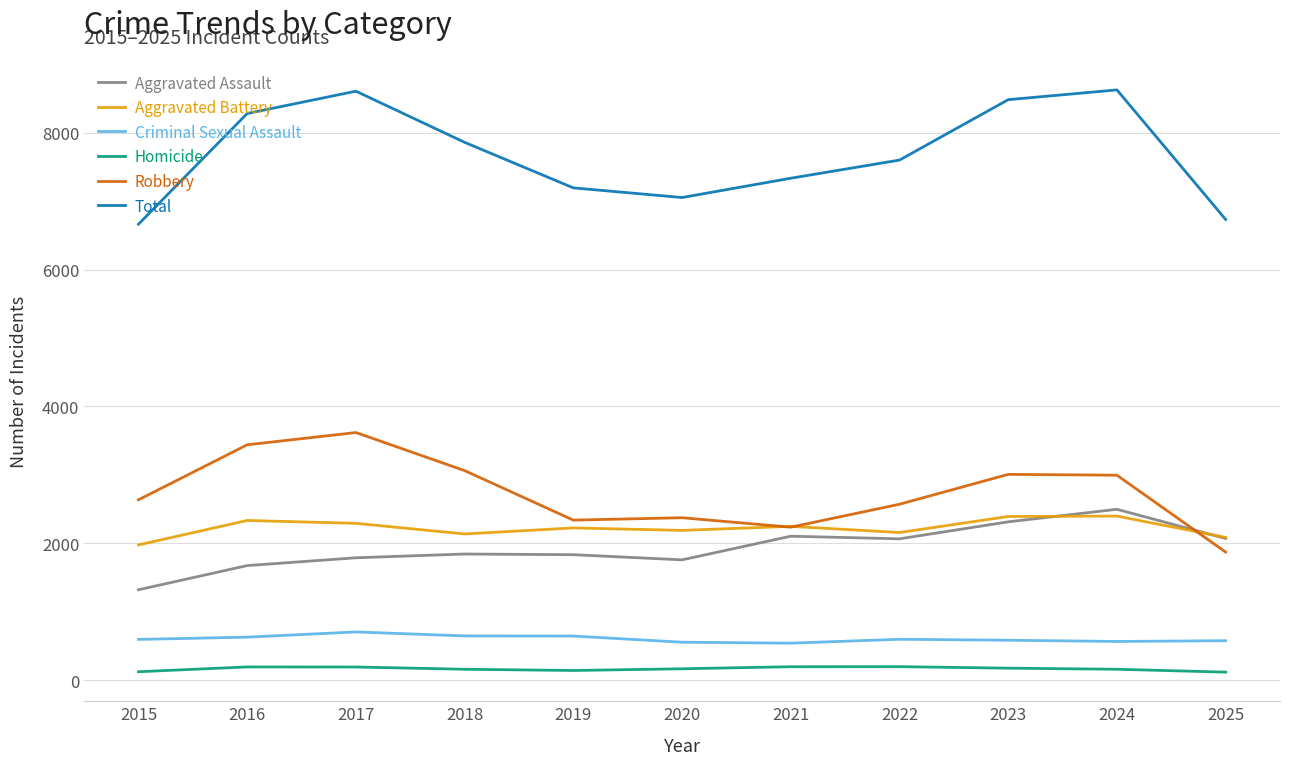

True or false: Criminal Sexual Assault and Total cross at least once.

False